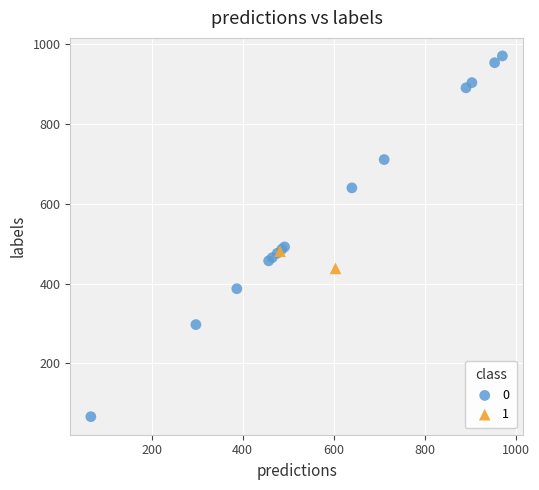

What are all the series names shown in the legend?

0, 1